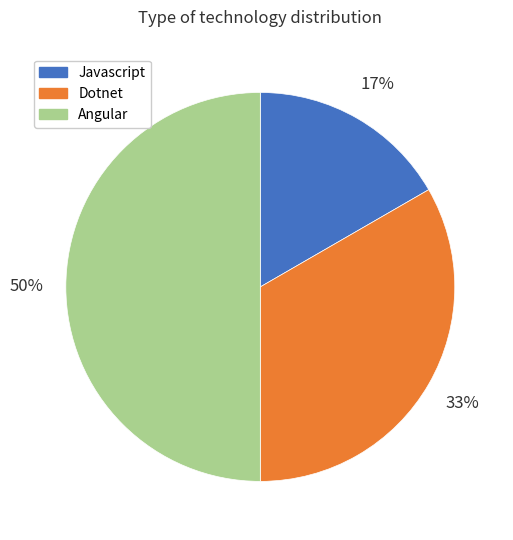

Count the number of slices in the pie.

3